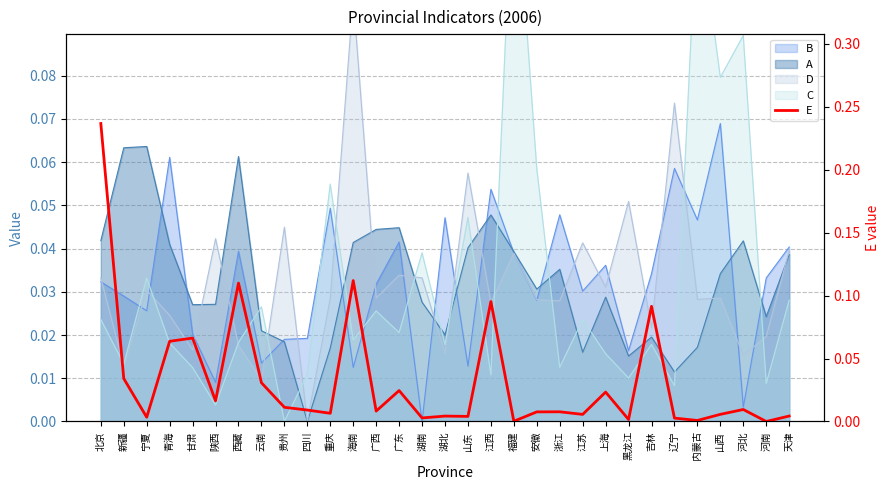

Reading right to left, list all the values displayed in this chart.

天津=0.0	河南=0.0	河北=0.0	山西=0.0	内蒙古=0.0	辽宁=0.0	吉林=0.1	黑龙江=0.0	上海=0.0	江苏=0.0	浙江=0.0	安徽=0.0	福建=0.0	江西=0.1	山东=0.0	湖北=0.0	湖南=0.0	广东=0.0	广西=0.0	海南=0.1	重庆=0.0	四川=0.0	贵州=0.0	云南=0.0	西藏=0.1	陕西=0.0	甘肃=0.1	青海=0.1	宁夏=0.0	新疆=0.0	北京=0.2